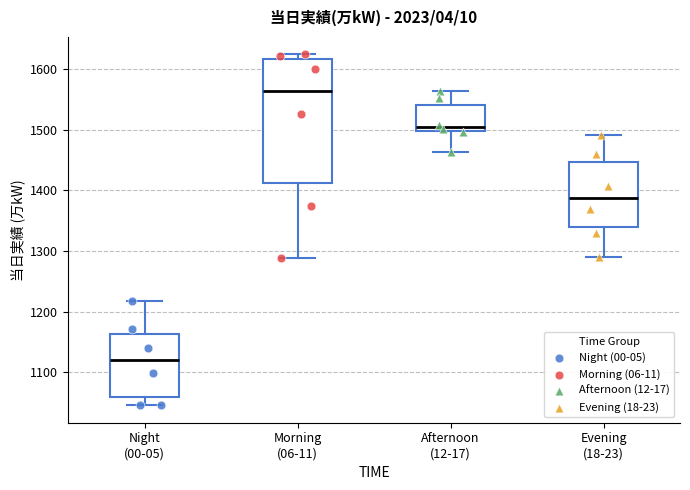

Reading left to right, transcribe this box plot: for each box, give where its median line is, the range the box spans, and where its two whiskers end, as read against the y-axis. The values are not printed on the chart, so give them approximately, as read against the axis.

Night (00-05): median 1120, box 1060 to 1160, whiskers 1050 to 1220
Morning (06-11): median 1560, box 1410 to 1620, whiskers 1290 to 1620 (just above the box's upper edge)
Afternoon (12-17): median 1510, box 1500 to 1540, whiskers 1460 to 1560
Evening (18-23): median 1390, box 1340 to 1450, whiskers 1290 to 1490